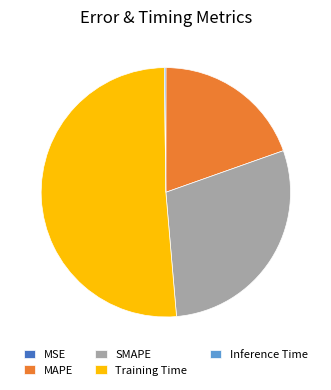

Between Training Time and SMAPE, which is larger?

Training Time